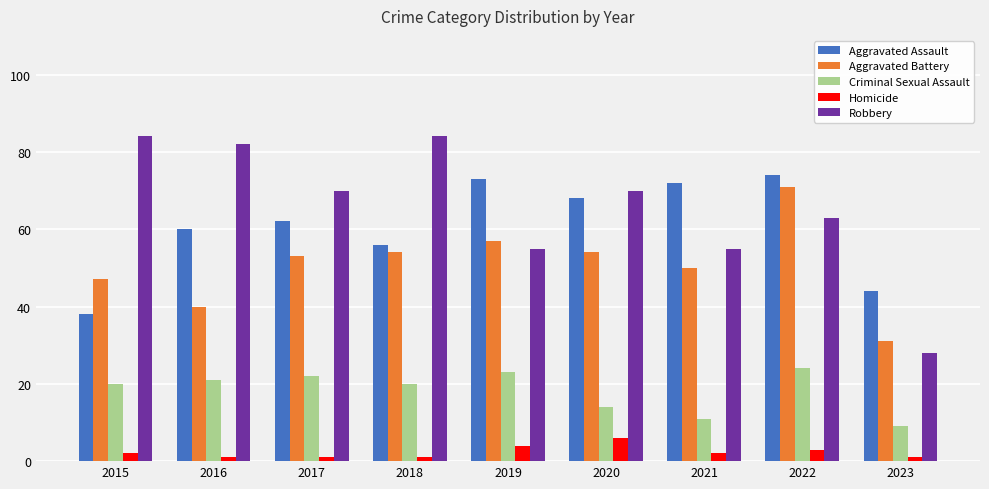

What is the value of the Aggravated Assault bar at the 7th from the left?

72